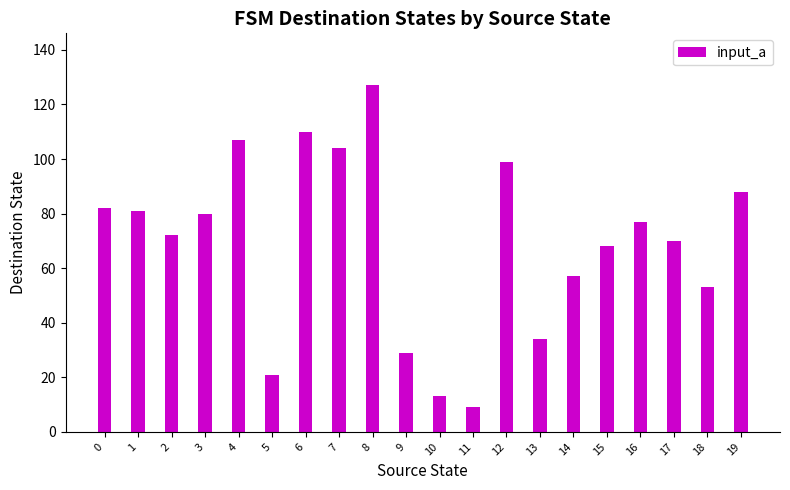

What is the value of the 3rd bar from the left?

72